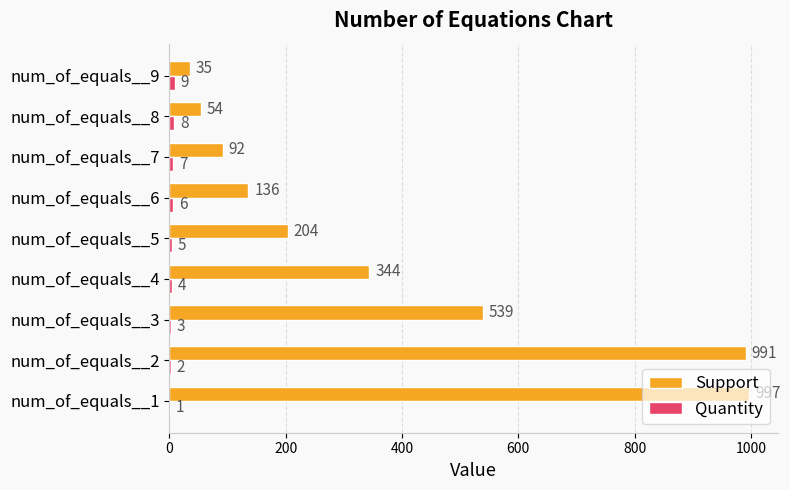

Which series changed the most between num_of_equals__3 and num_of_equals__7?

Support